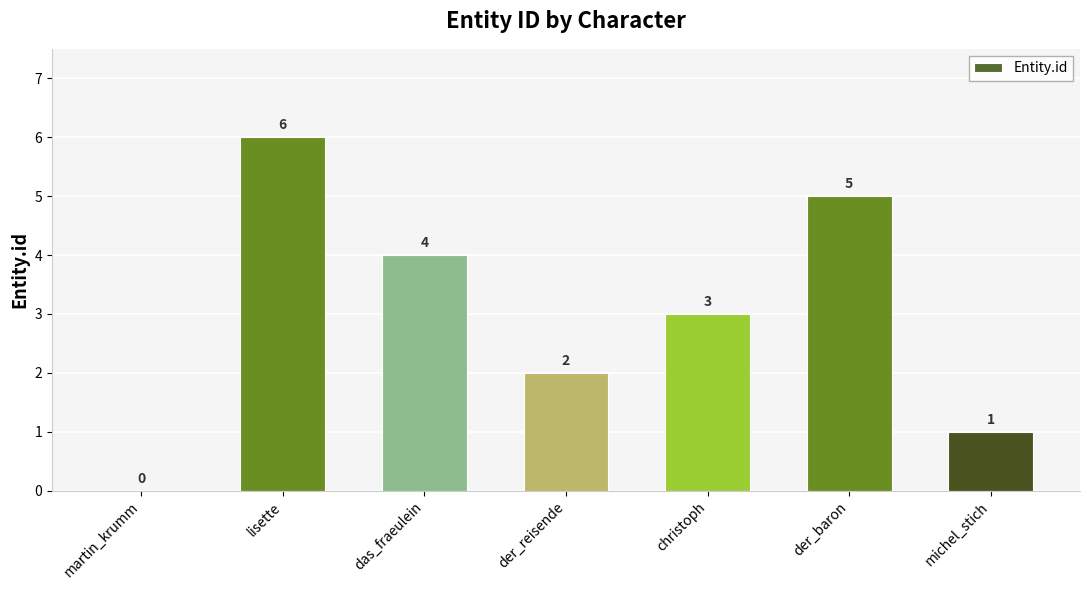

What is the difference between the values at michel_stich and lisette?

5